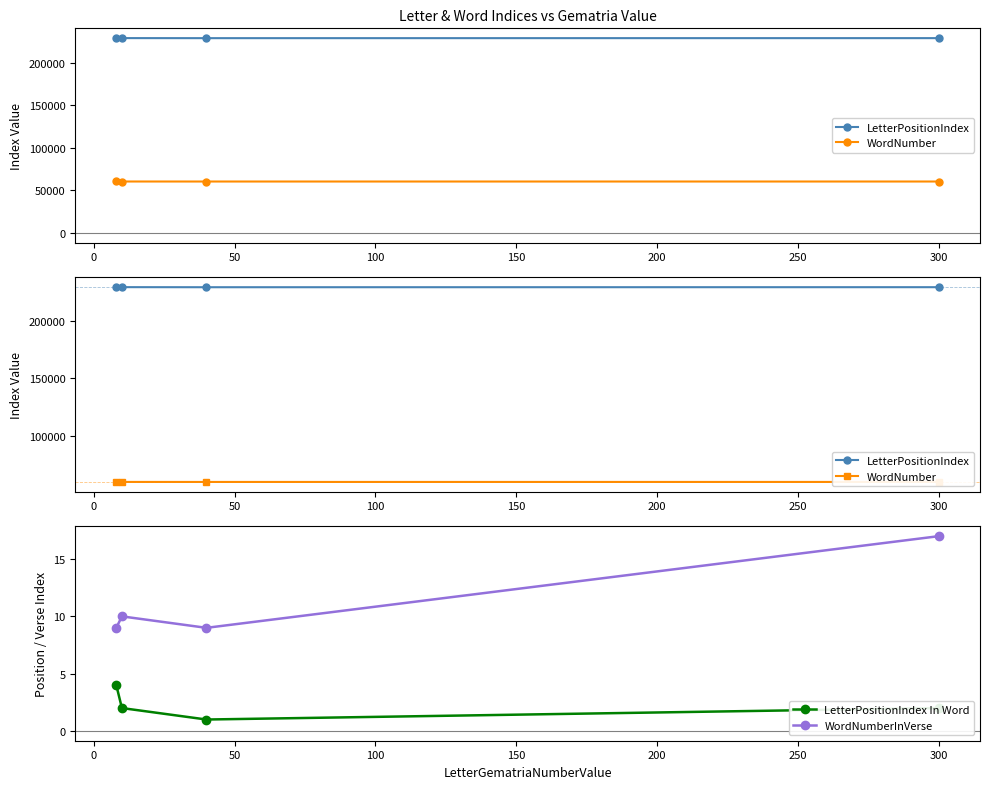

How many data points in LetterPositionIndex In Word are less than 2?

1